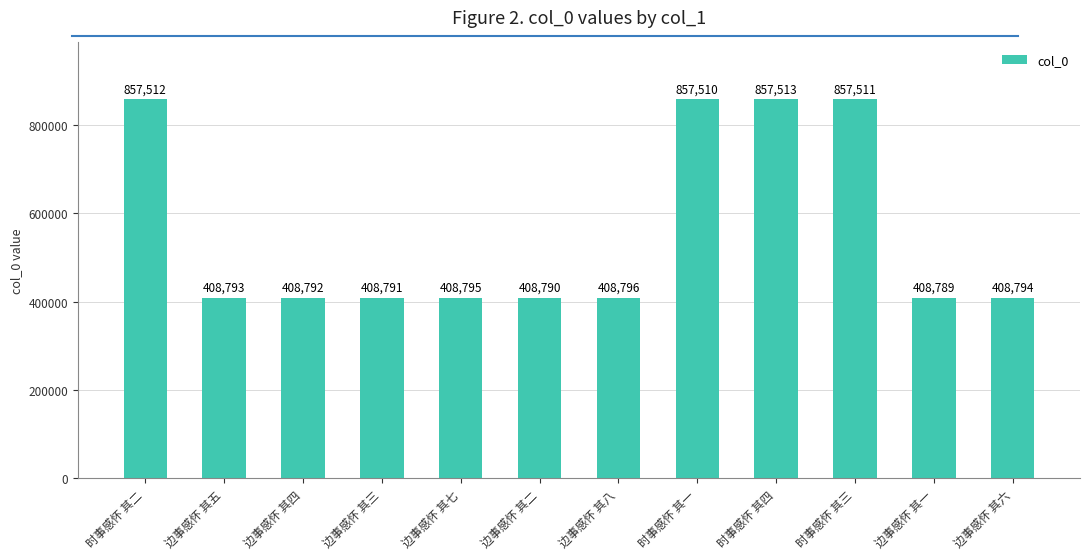

Between 边事感怀 其二 and 边事感怀 其七, which is larger?

边事感怀 其七